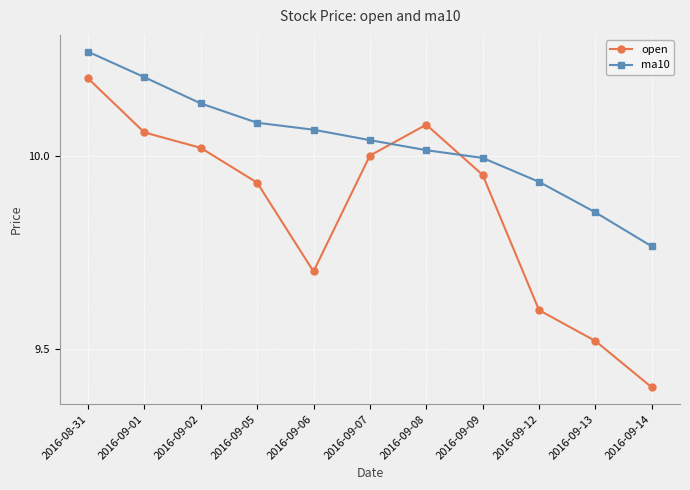

In open, how many points are higher than both neighbors (excluding endpoints)?

1